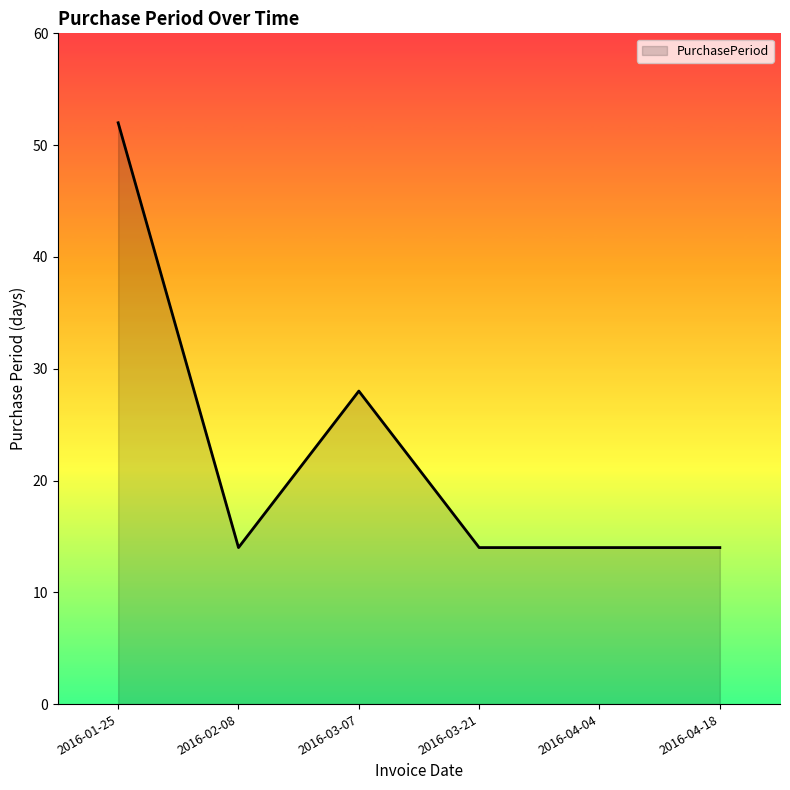

Between 2016-03-21 and 2016-01-25, which is larger?

2016-01-25